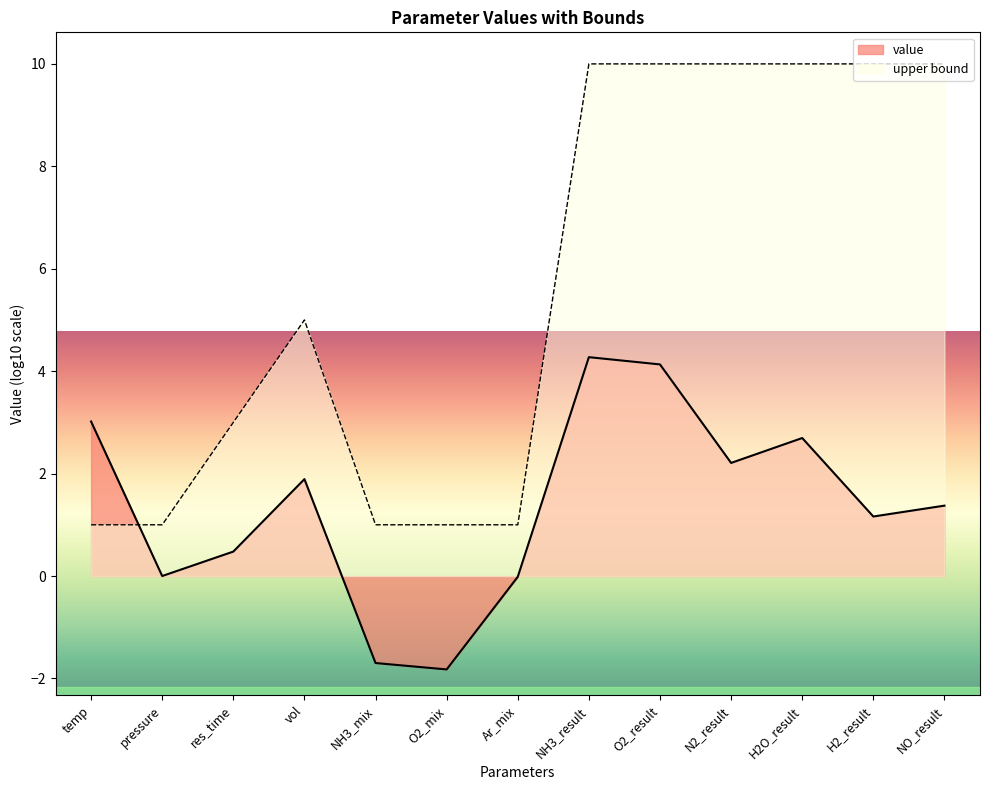

Read the value value at res_time.

0.5